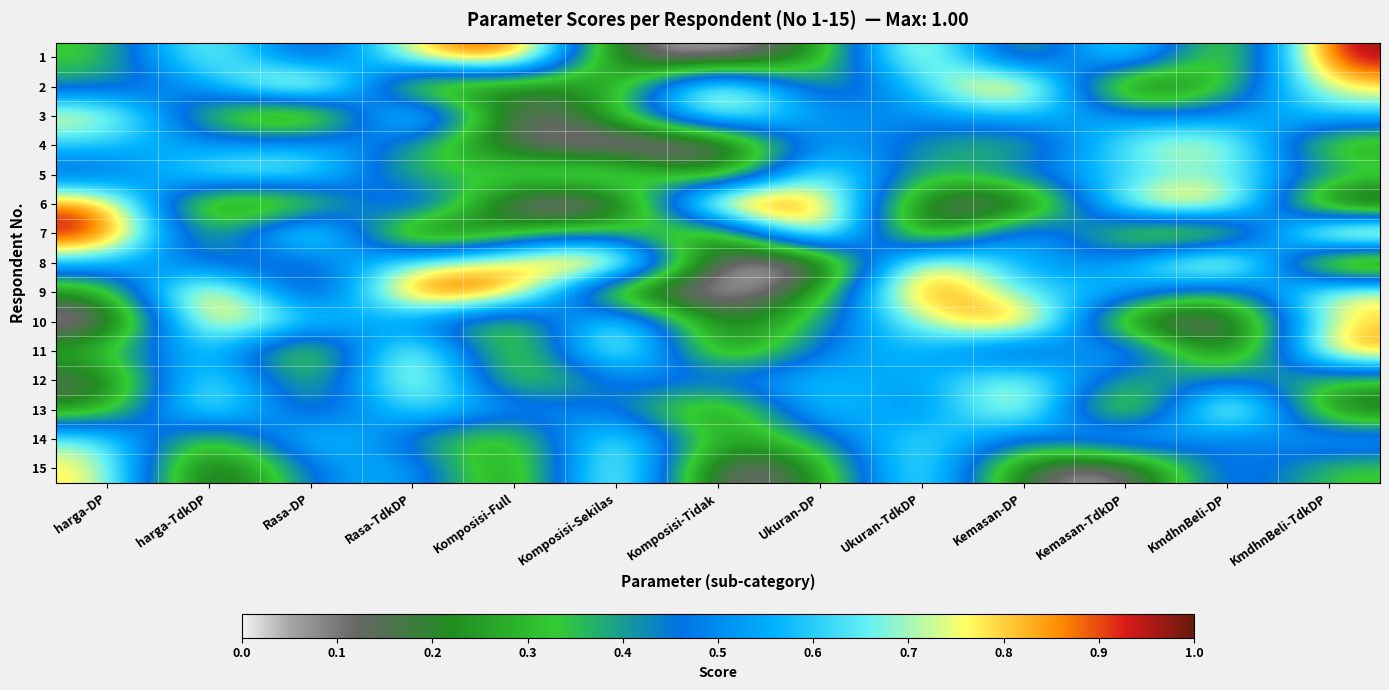

At which category does the chart reach its minimum across all series?

Komposisi-Tidak